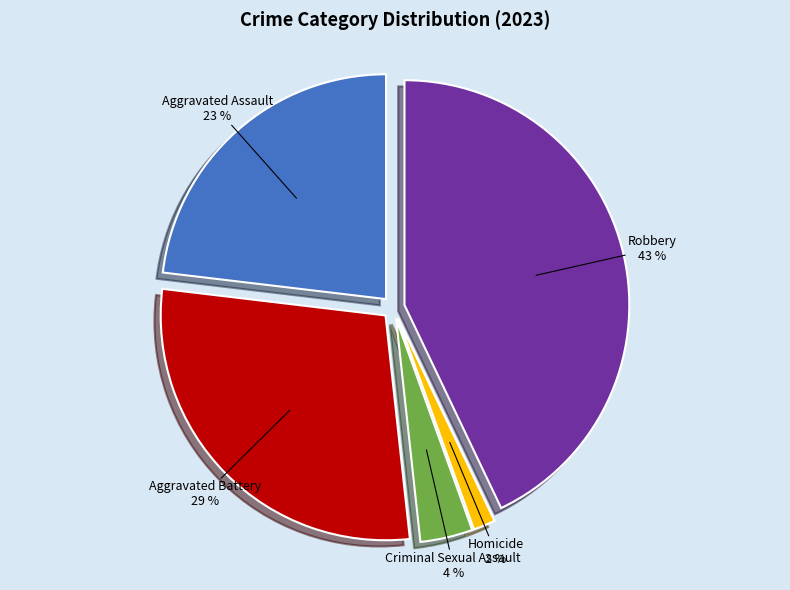

To the nearest percent, what portion does Aggravated Assault represent?

23%